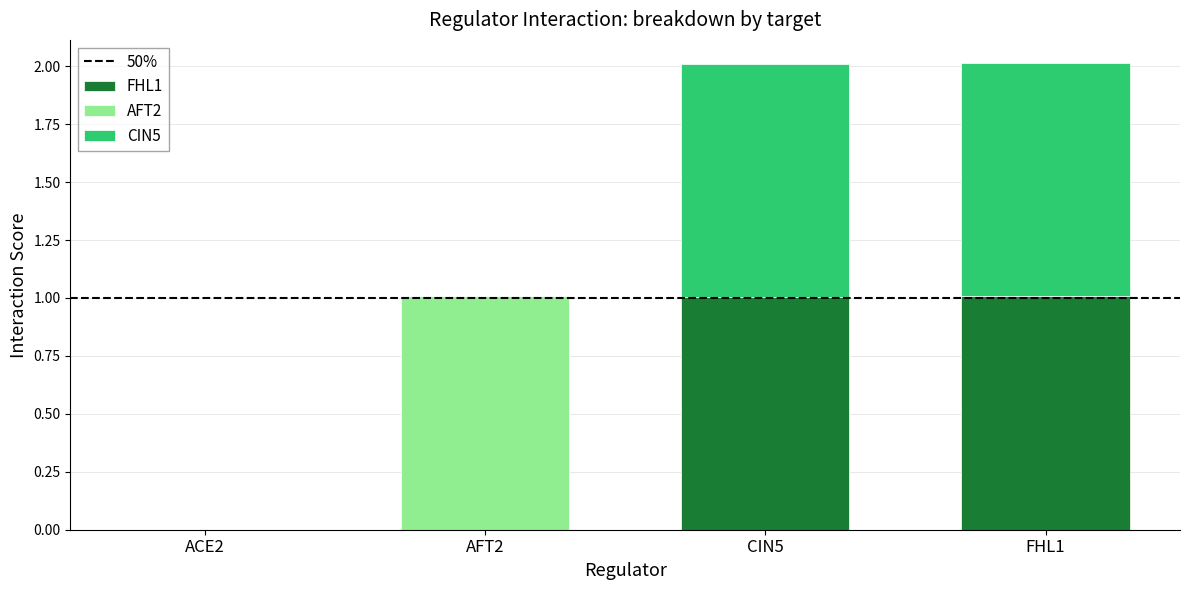

What is the total value across all series at AFT2?

1.0